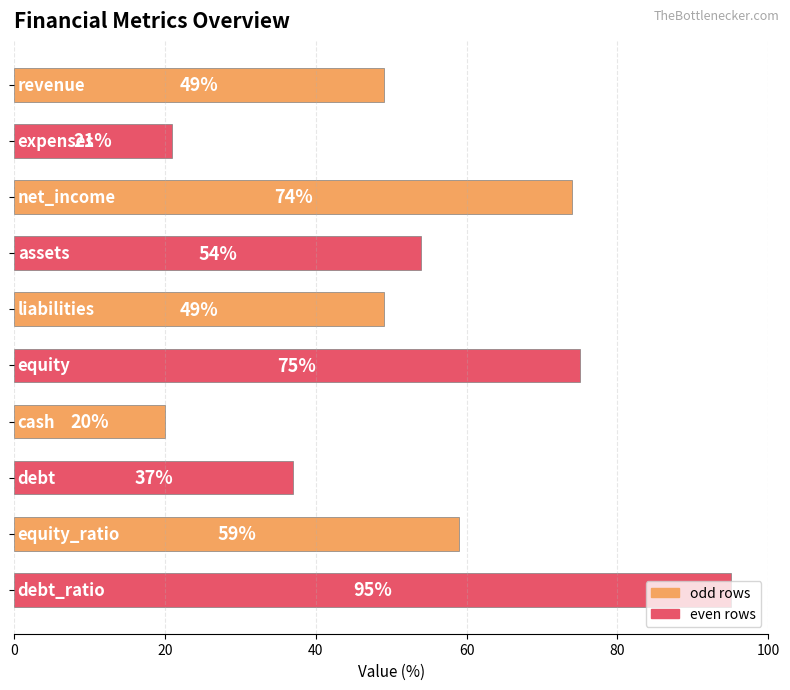

What is the value of the 8th bar from the top?

37